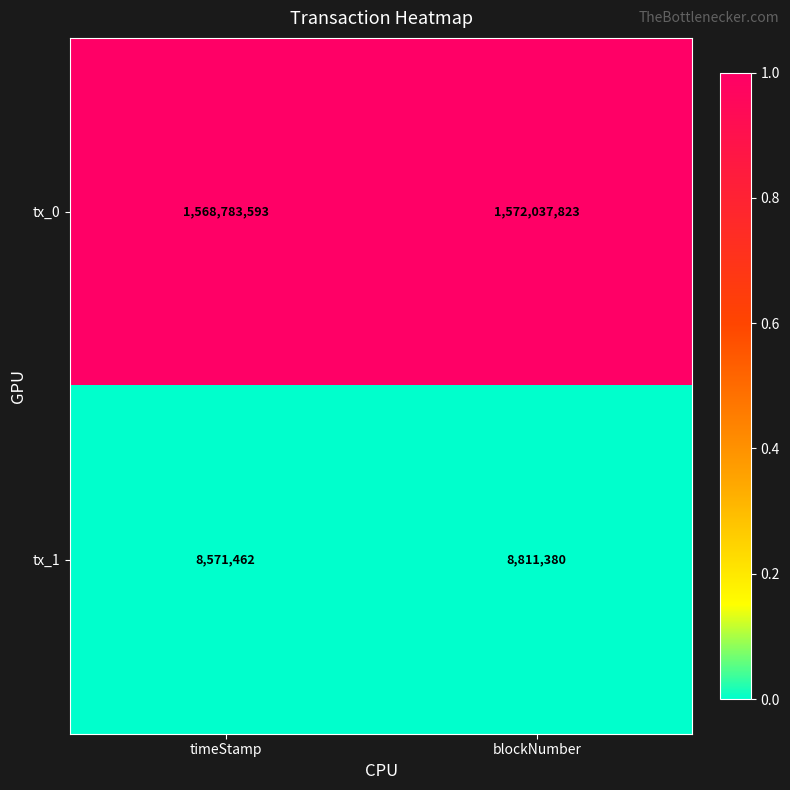

What is the total value across all series at blockNumber?

1580849203